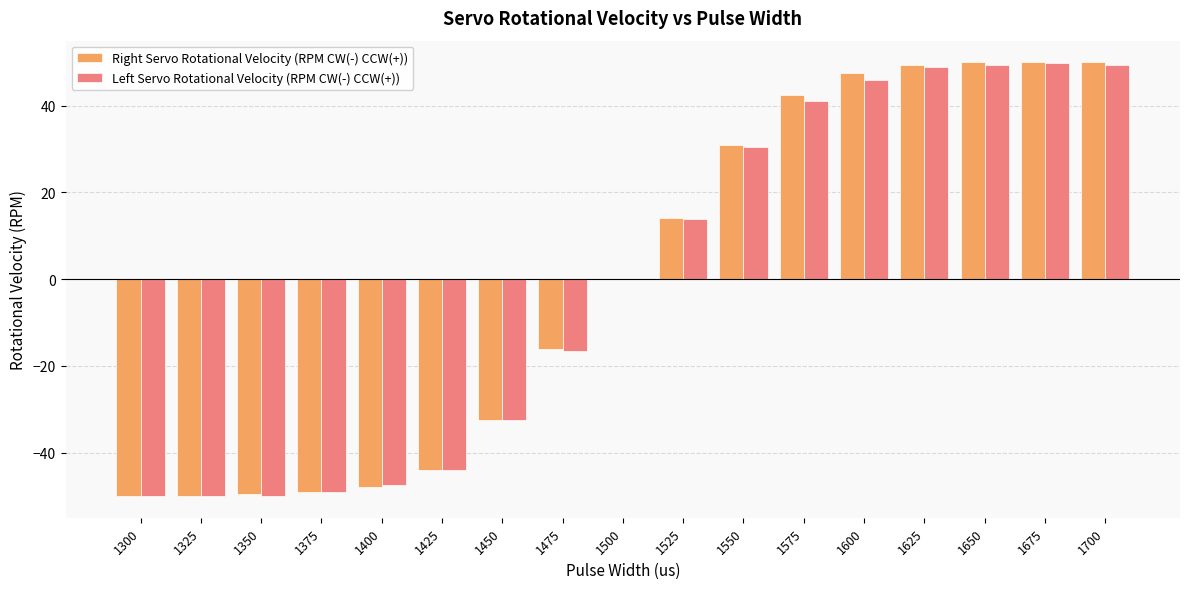

How many groups of bars are there?

17